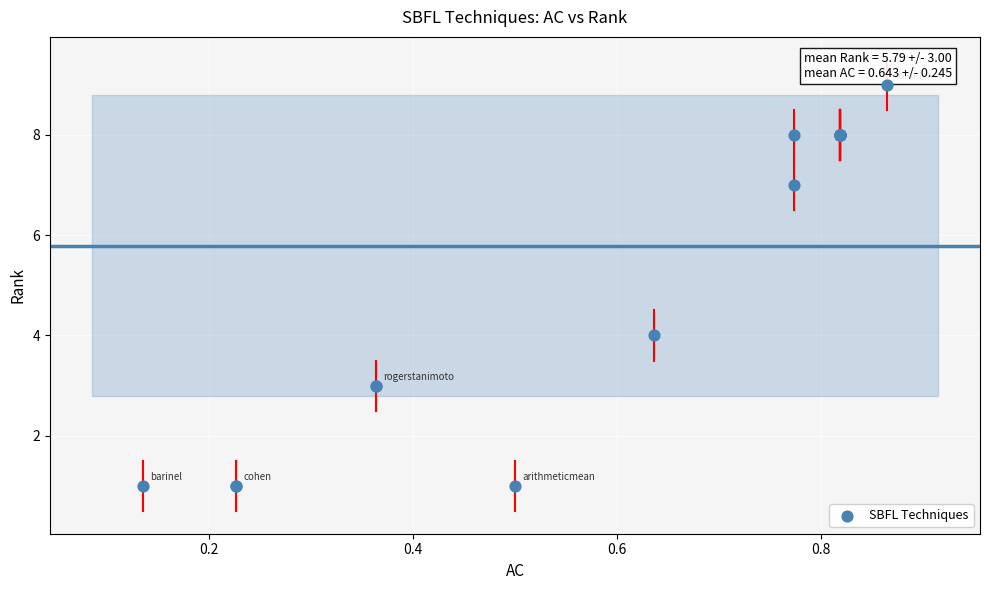

What Y value in the scatter plot is closest to 5?

4